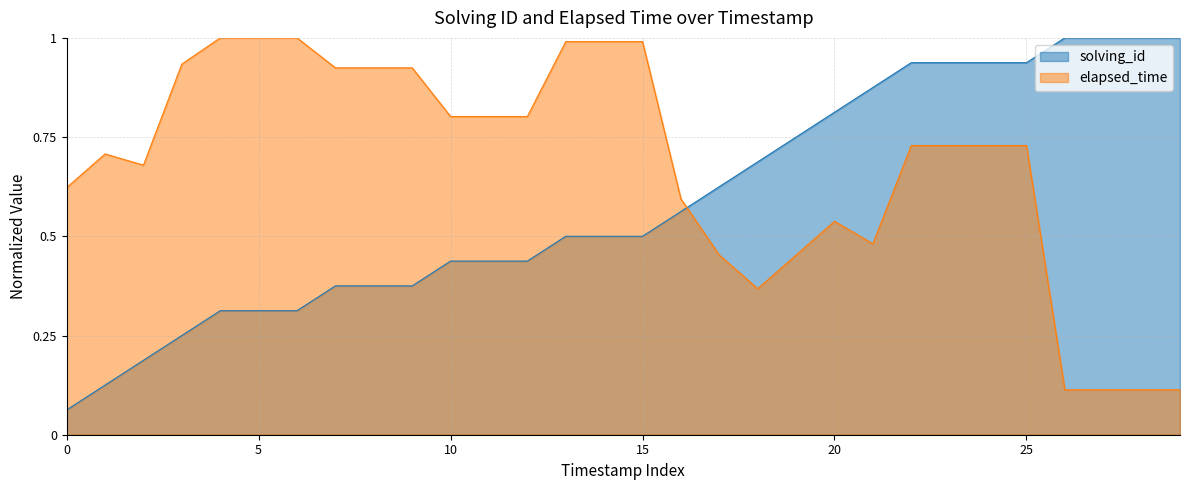

True or false: solving_id and elapsed_time cross at least once.

True